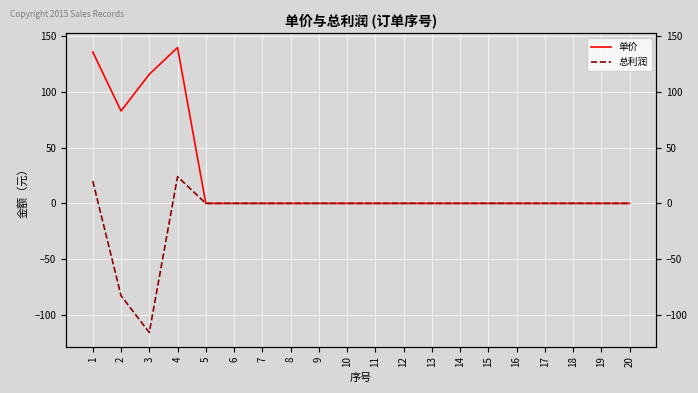

How many distinct data groups are displayed?

2